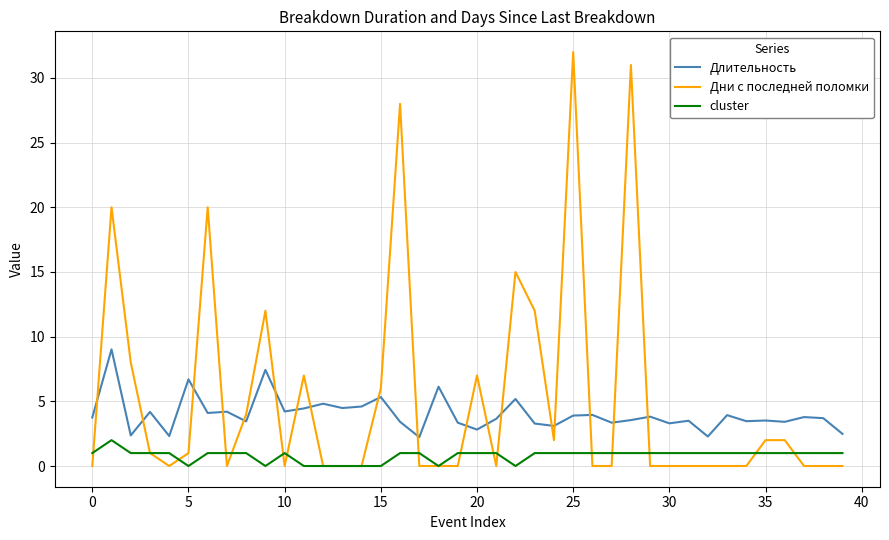

True or false: Дни с последней поломки and Длительность cross at least once.

True